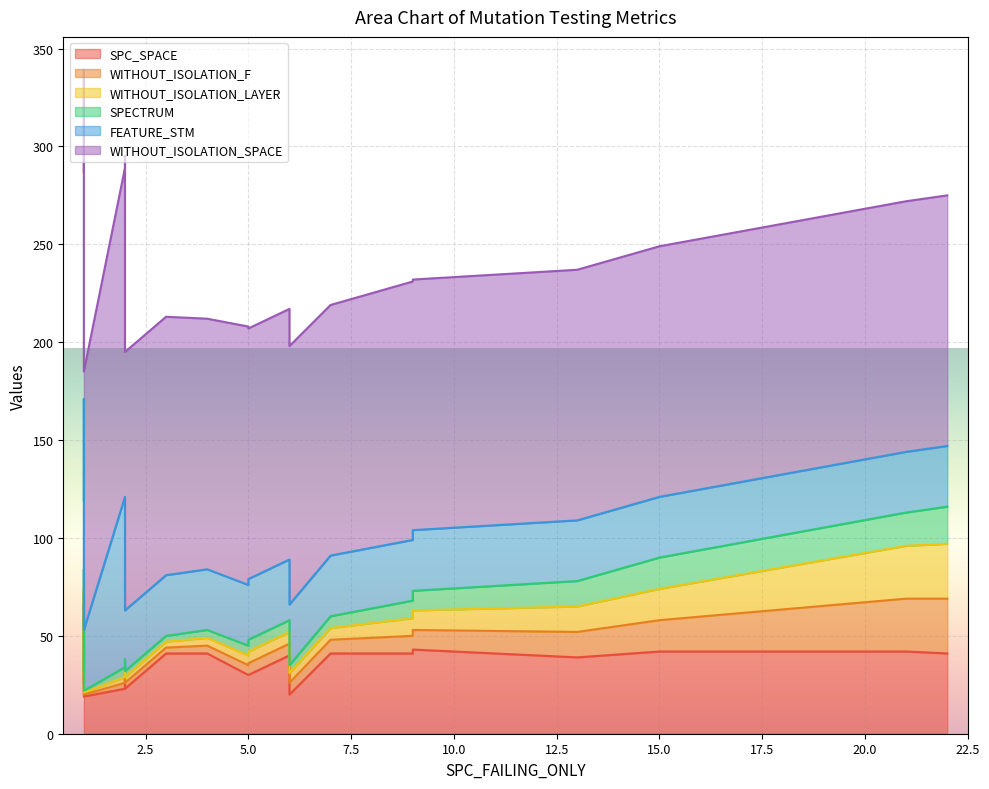

What is the sum of the WITHOUT_ISOLATION_F values at 1 and 6?

12